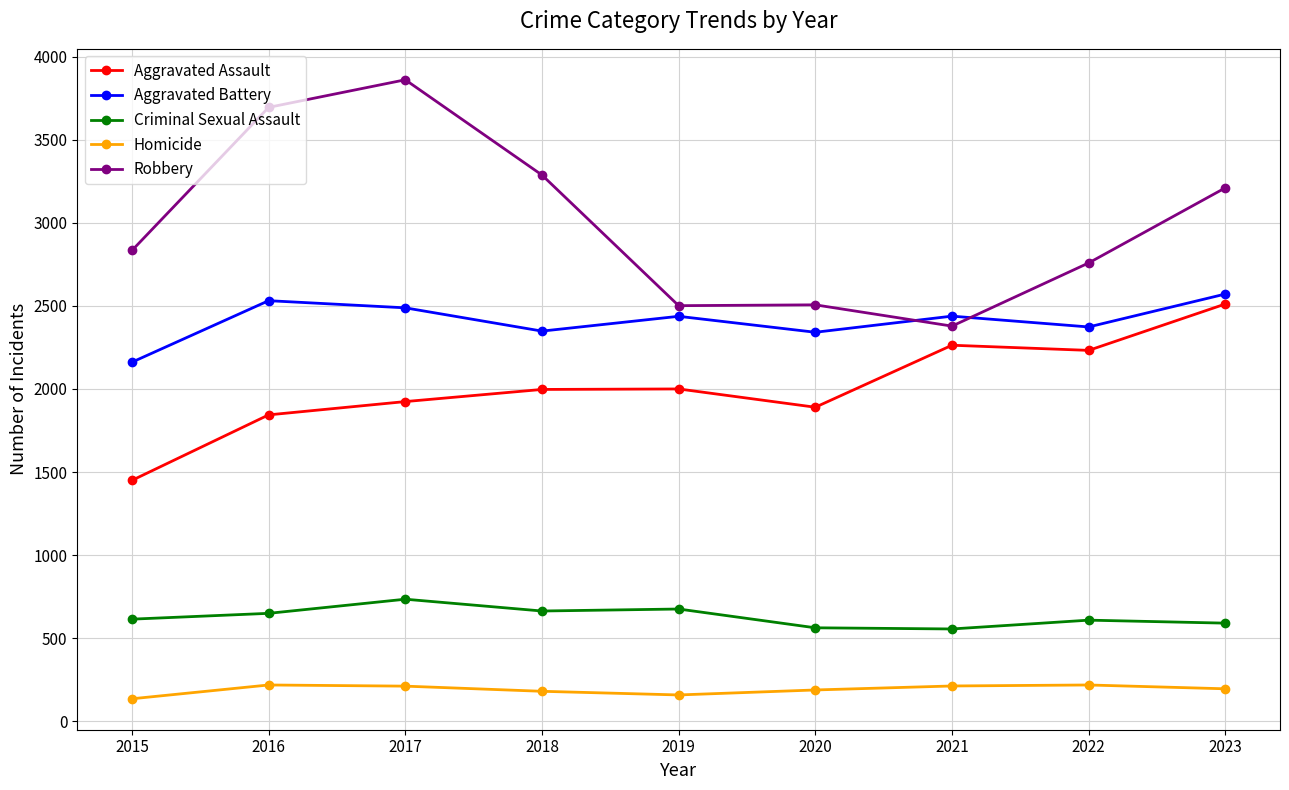

Does the chart have visible grid lines?

Yes